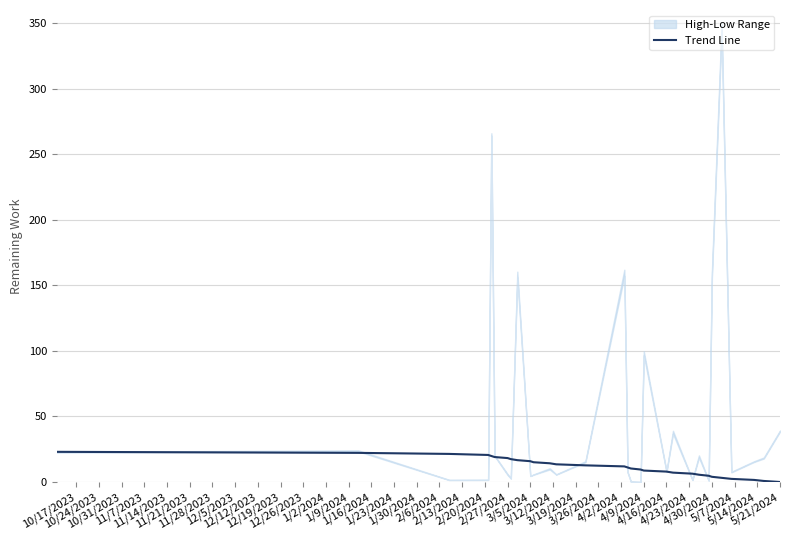

What is the maximum value for Trend Line?

23.0